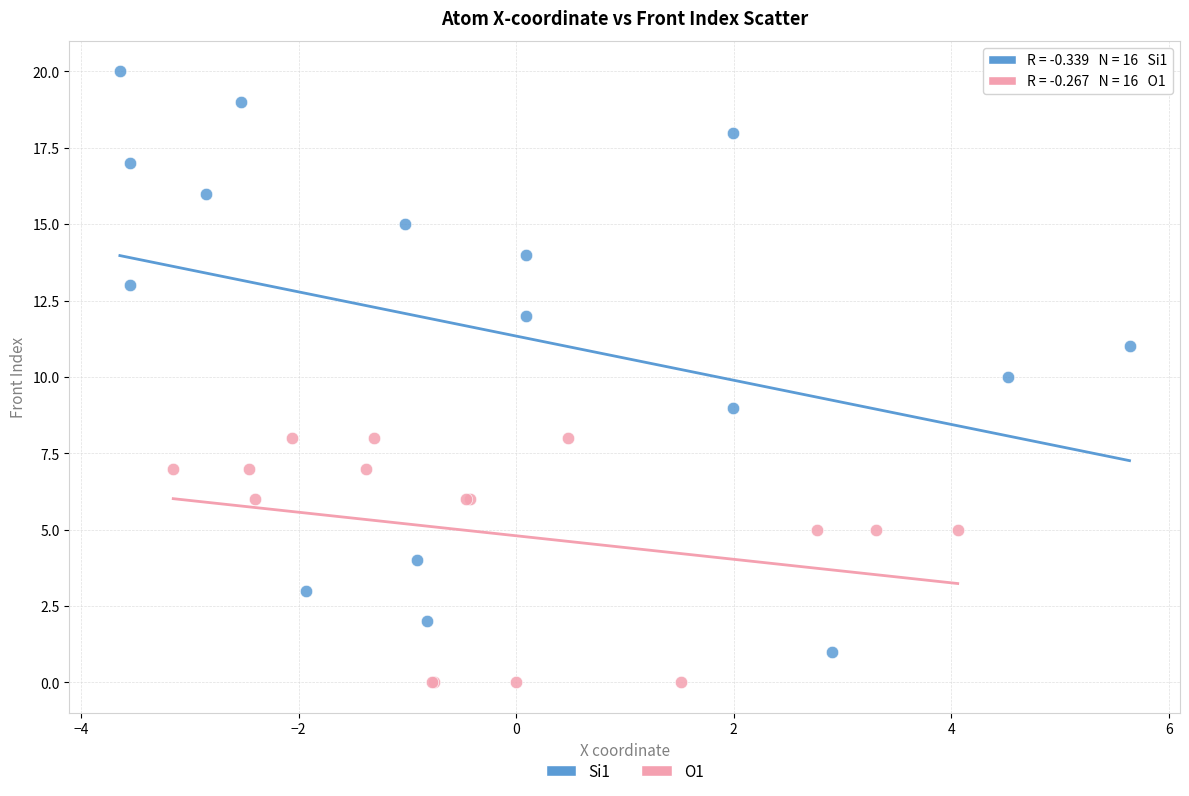

What are all the series names shown in the legend?

Si1, O1